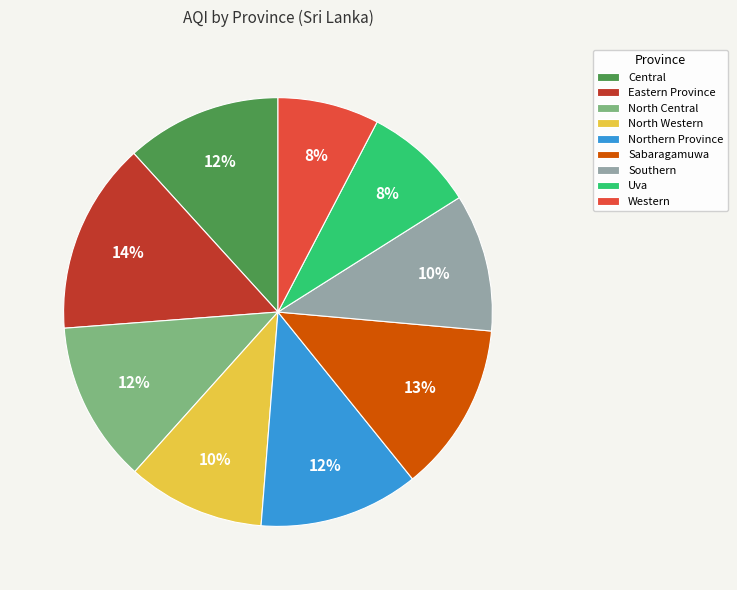

Between Western and Central, which is larger?

Central